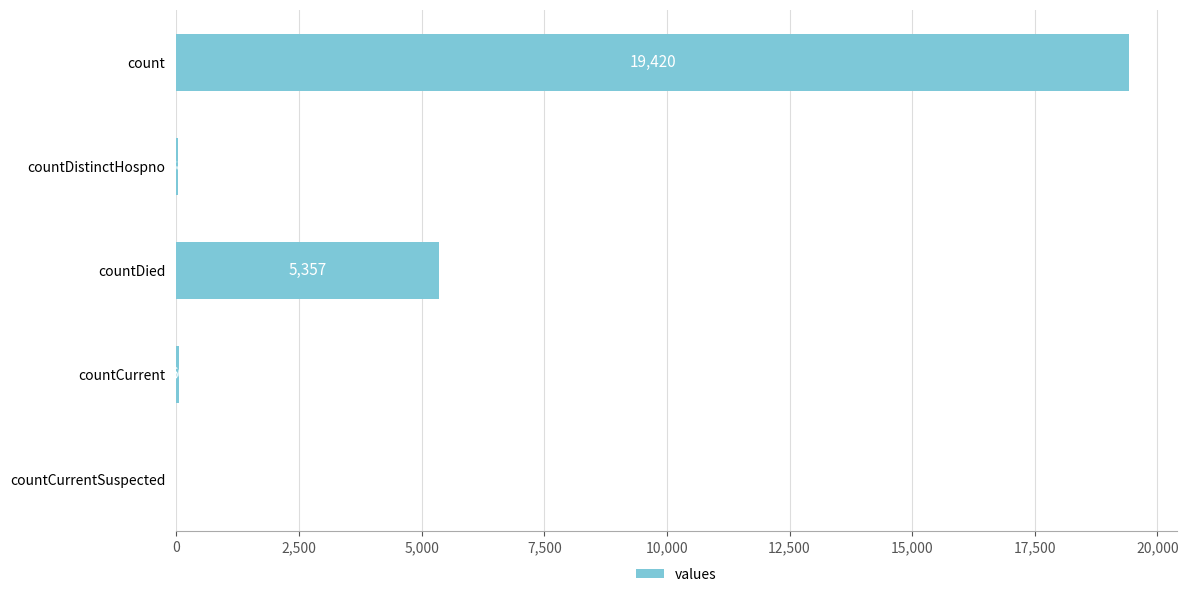

What is the change in value from countDistinctHospno to countDied?

+5319